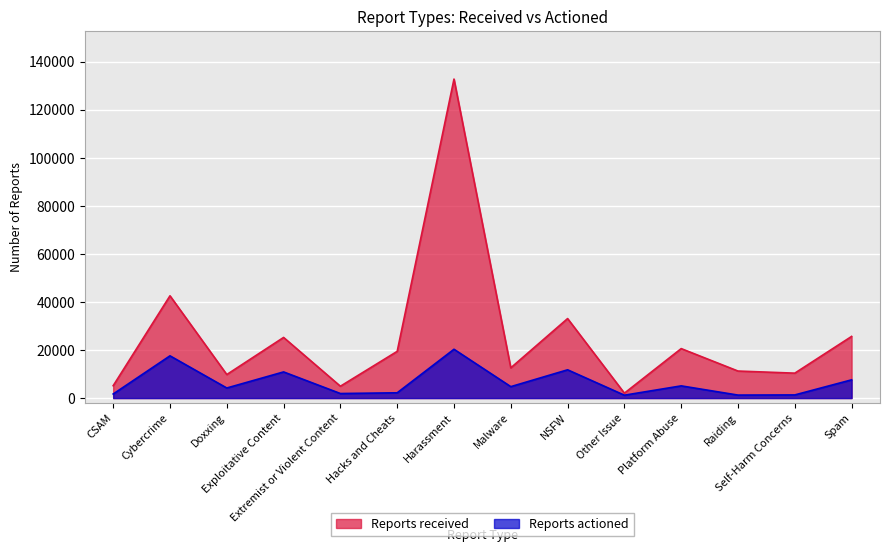

Reading right to left, list all the values displayed in this chart.

Reports received: Spam=25672	Self-Harm Concerns=10378	Raiding=11256	Platform Abuse=20599	Other Issue=2043	NSFW=33106	Malware=12592	Harassment=132817	Hacks and Cheats=19450	Extremist or Violent Content=4935	Exploitative Content=25250	Doxxing=9799	Cybercrime=42588	CSAM=5148
Reports actioned: Spam=7597	Self-Harm Concerns=1313	Raiding=1246	Platform Abuse=5084	Other Issue=1203	NSFW=11772	Malware=4761	Harassment=20328	Hacks and Cheats=2201	Extremist or Violent Content=1895	Exploitative Content=10891	Doxxing=4198	Cybercrime=17592	CSAM=1695